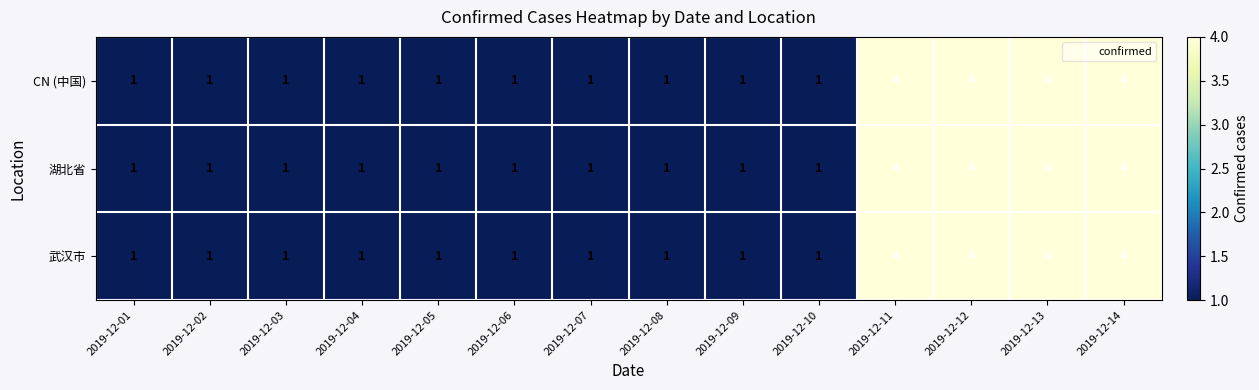

What is the highest value of the CN (中国) series?

4